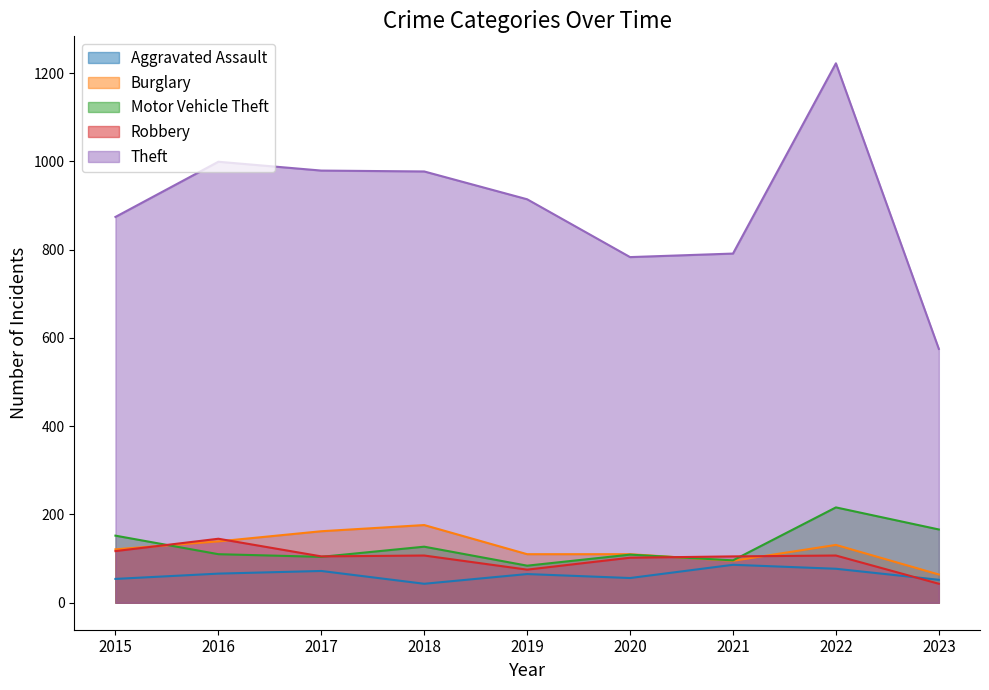

True or false: Theft and Burglary cross at least once.

False